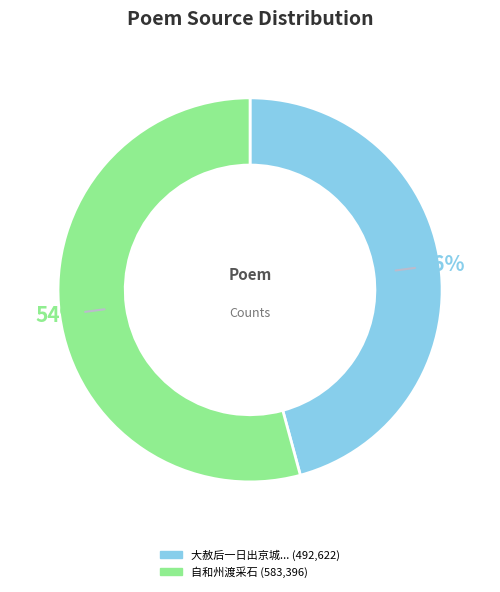

To the nearest percent, what is the average slice percentage?

50%